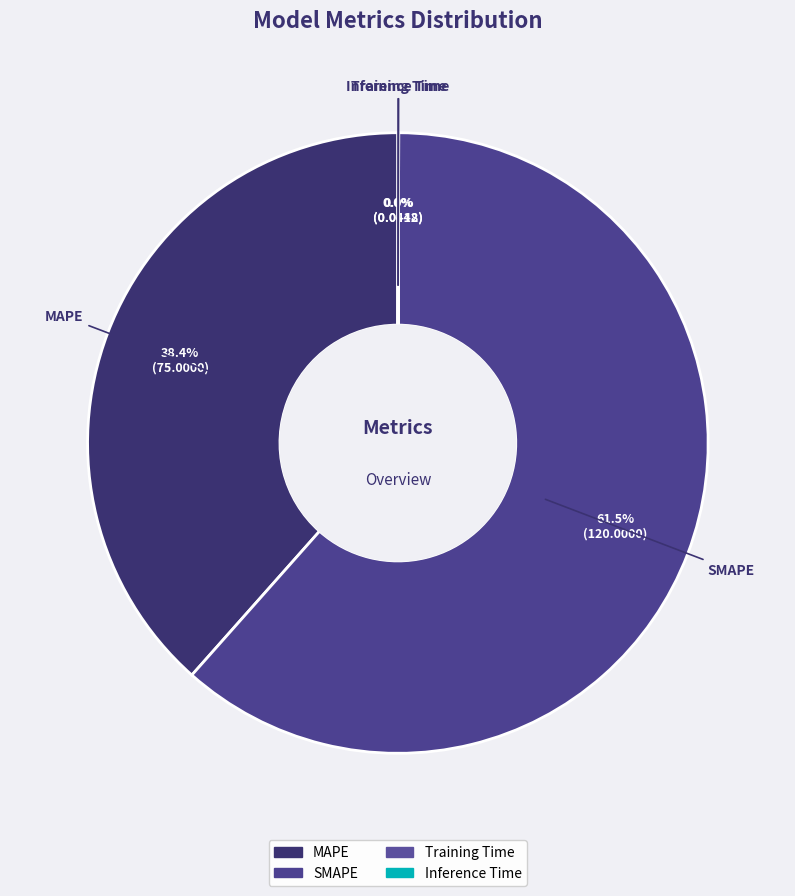

To the nearest percent, what percentage of the pie is MAPE?

38%